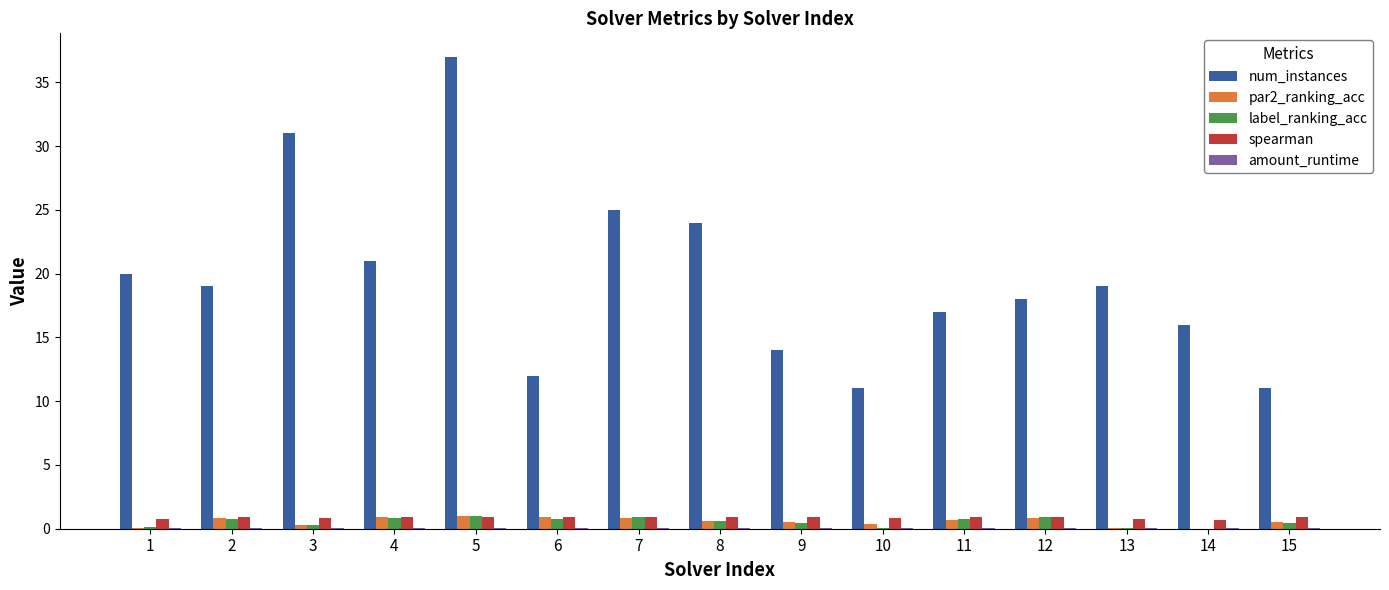

Which series has the largest total across all categories?

num_instances